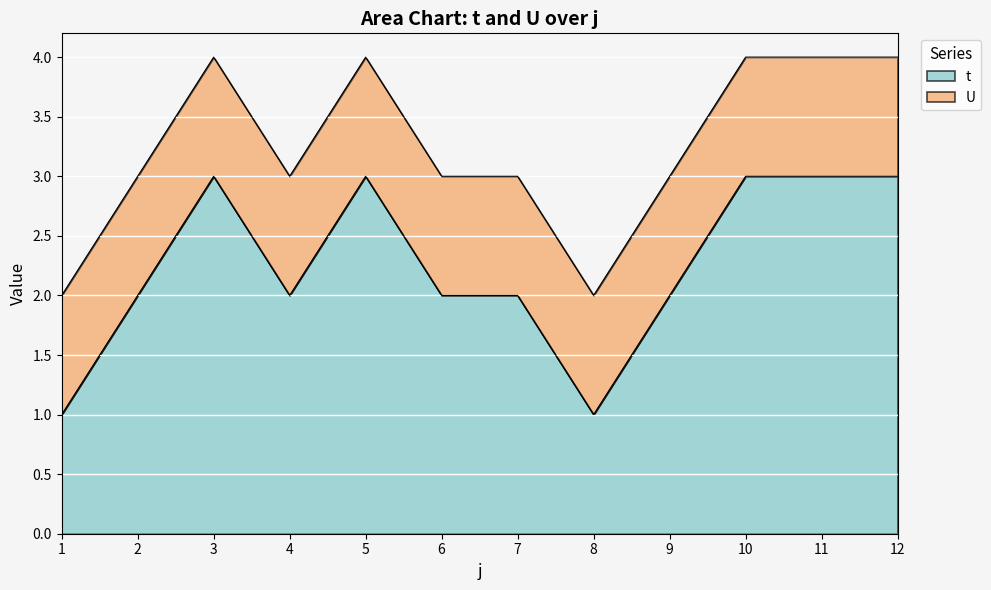

The value of t at 1 is 1. True or false?

True